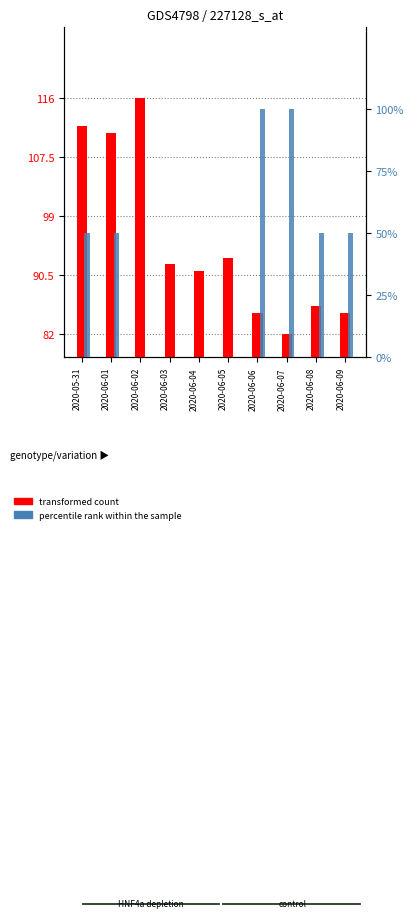

What is the lowest value of the transformed count series?

82